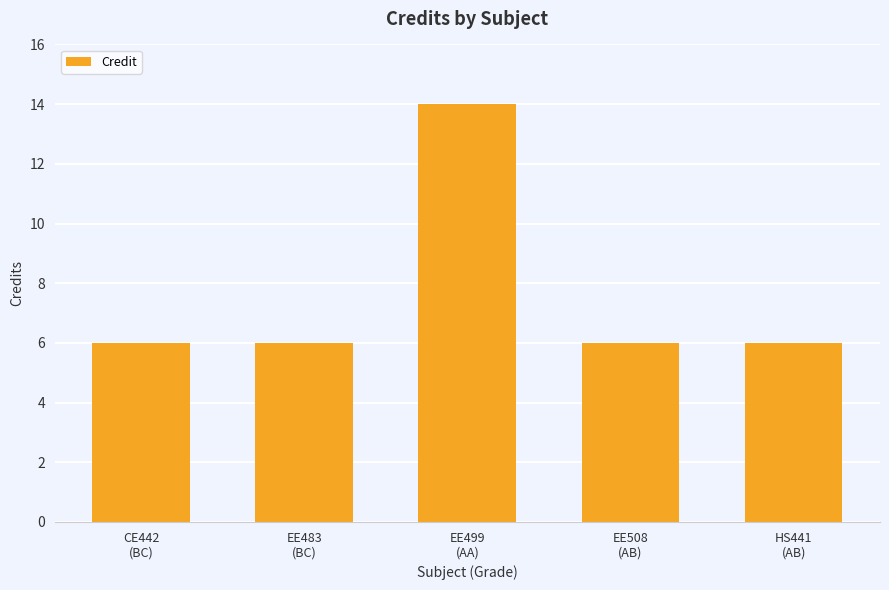

The chart shows a value of 9 at EE508
(AB). True or false?

False